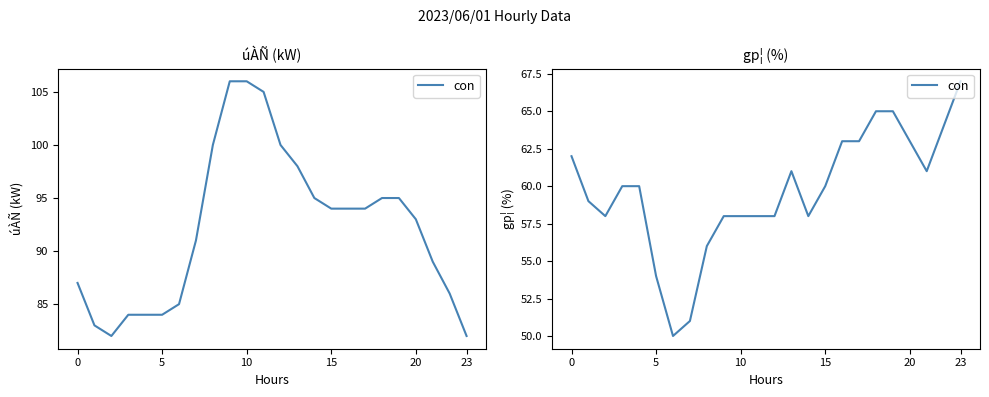

The value at 21 is 61. True or false?

True